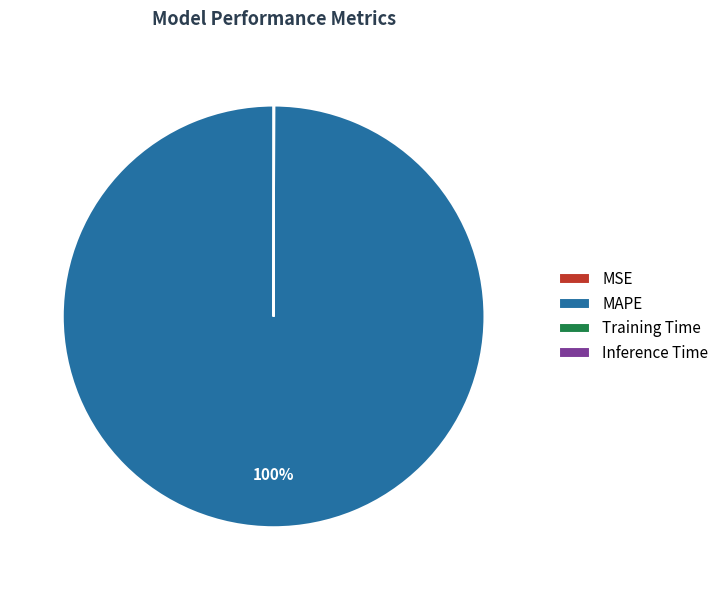

Which category has the biggest portion of the pie?

MAPE